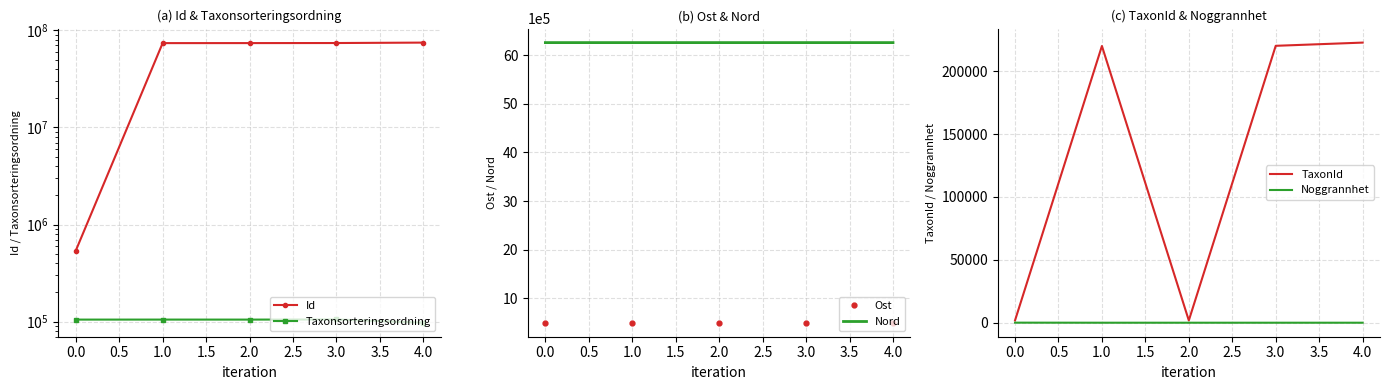

True or false: TaxonId and Id cross at least once.

False